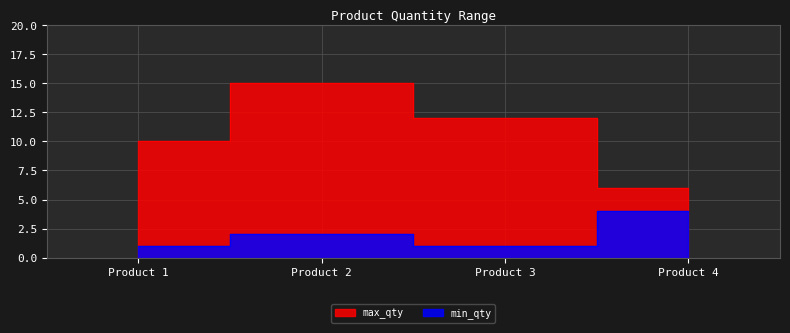

The max_qty series shows 10 at Product 1. True or false?

True